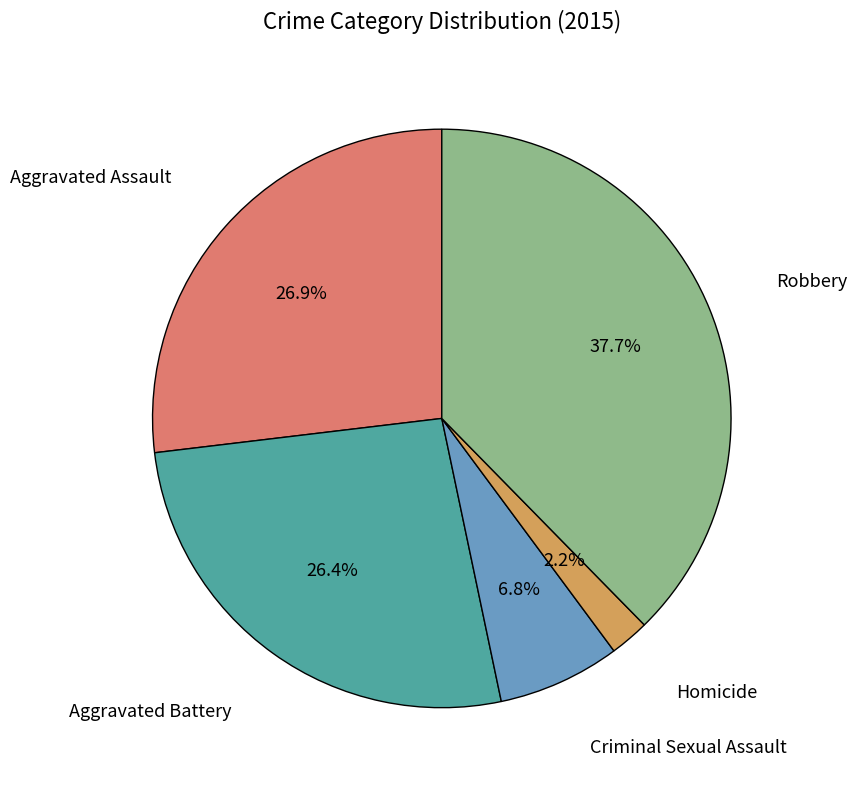

Does any single category account for the majority?

No